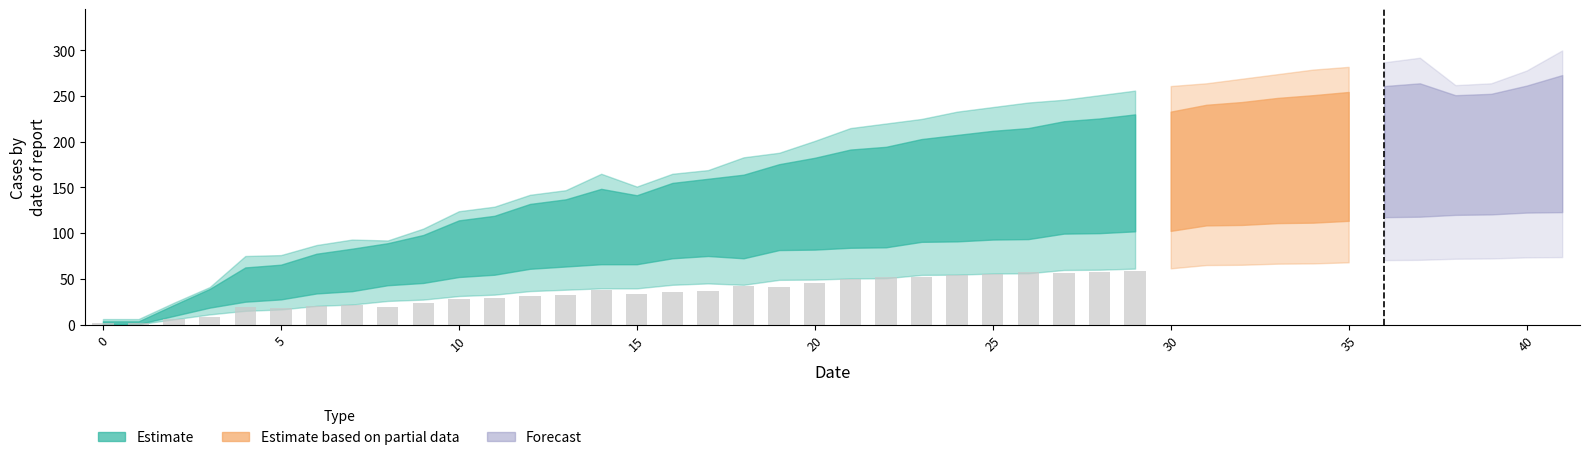

What is the value of the 10th bar from the left?

23.1